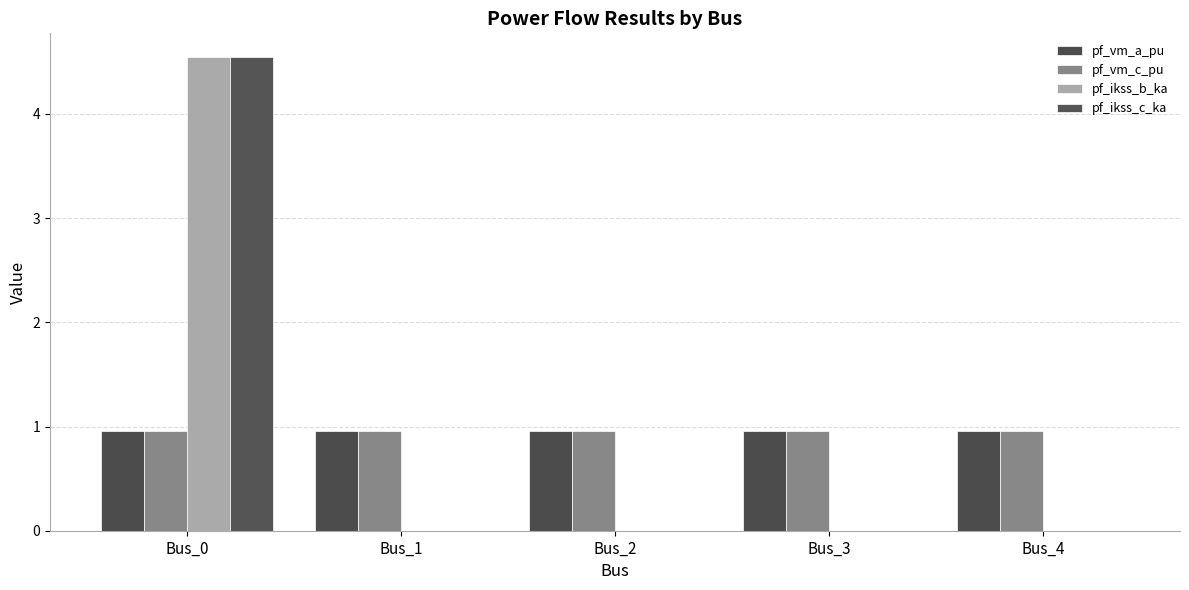

The value of pf_ikss_c_ka at Bus_1 is 3.1. True or false?

False